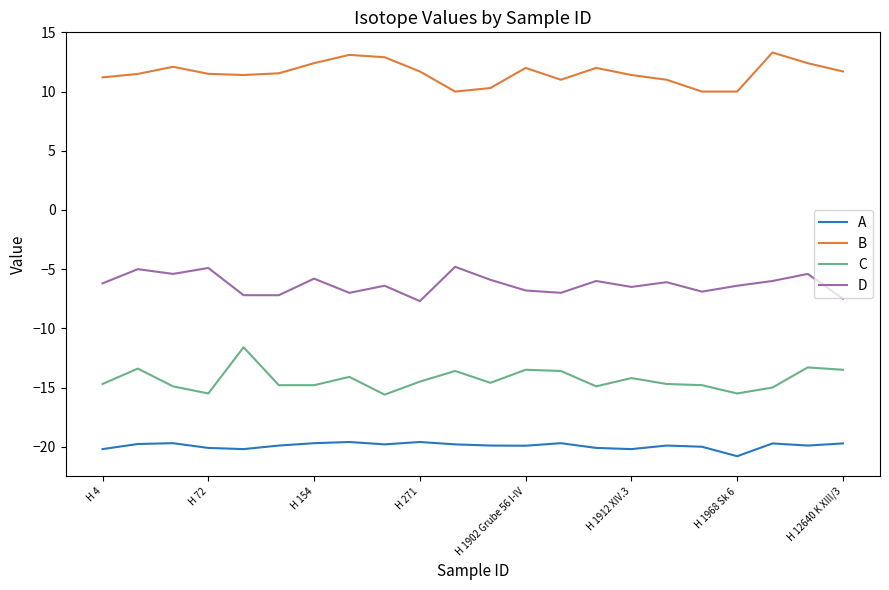

Rank the series by their average value, from highest to lowest.

B, D, C, A